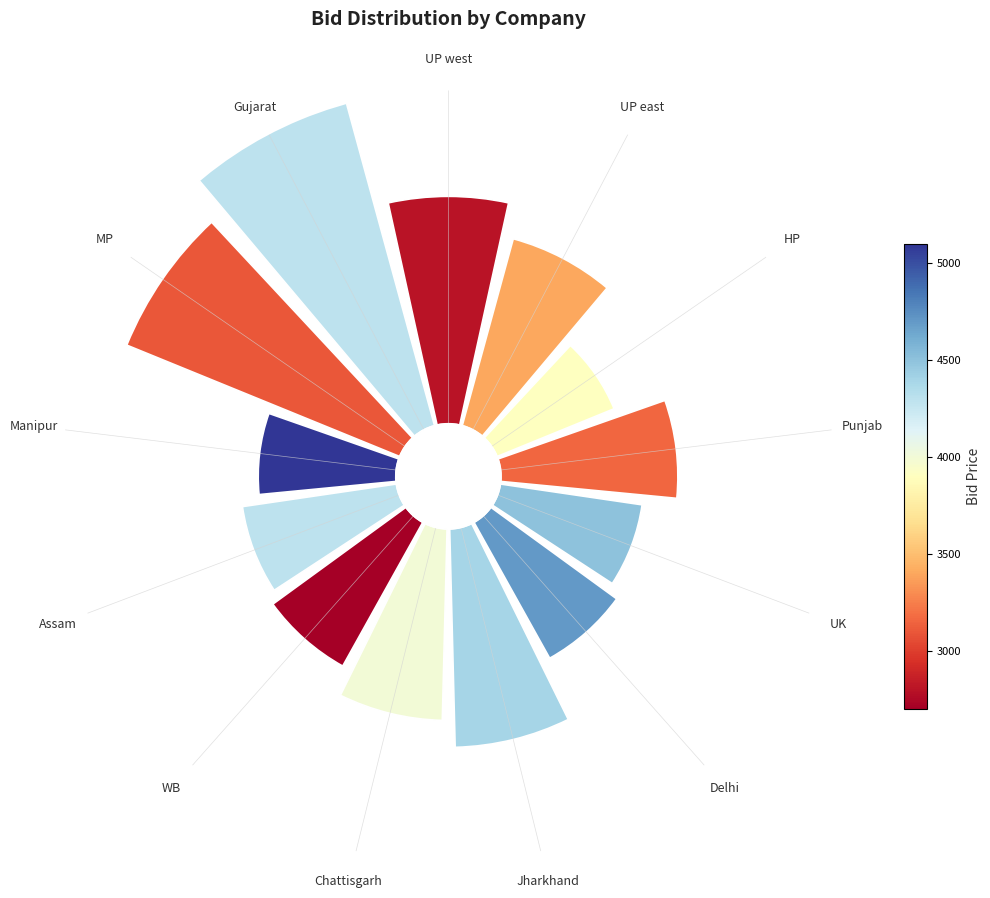

What percentage do Delhi and HP together represent?

11.1%